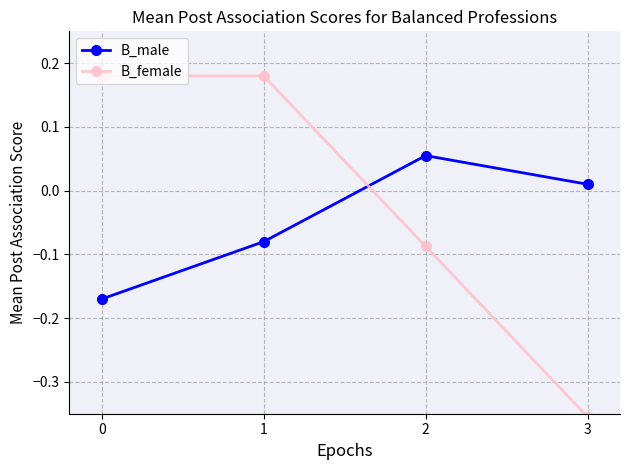

What is the difference between the maximum and minimum values in the B_female series?

0.5